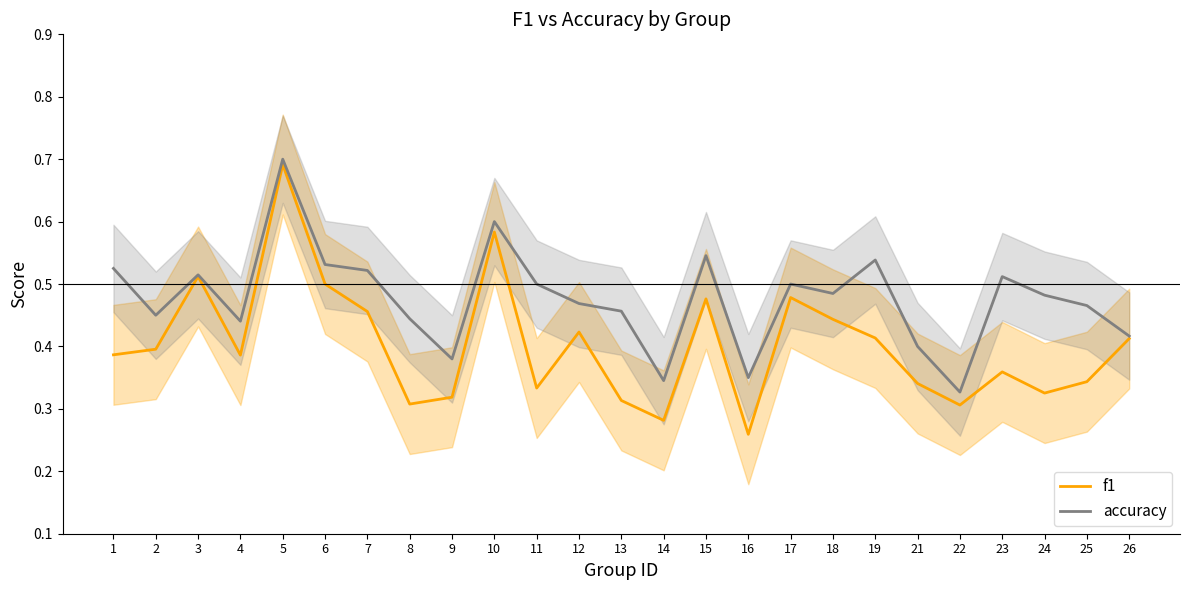

In f1, how many points are lower than both neighbors (excluding endpoints)?

7